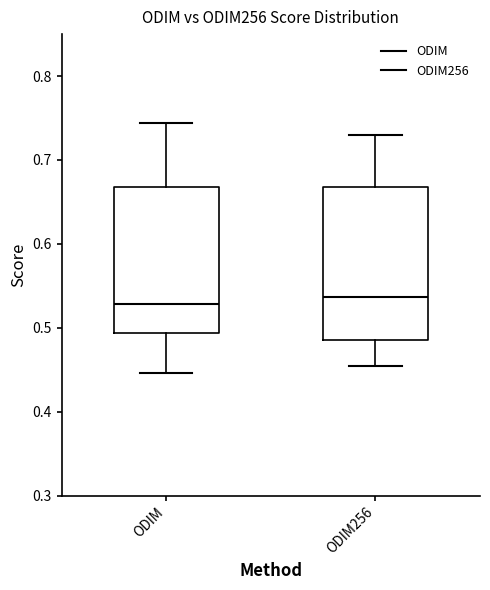

Where is the upper edge of the box for ODIM on the y-axis? The values are not printed on the chart, so give them approximately, as read against the axis.

0.67